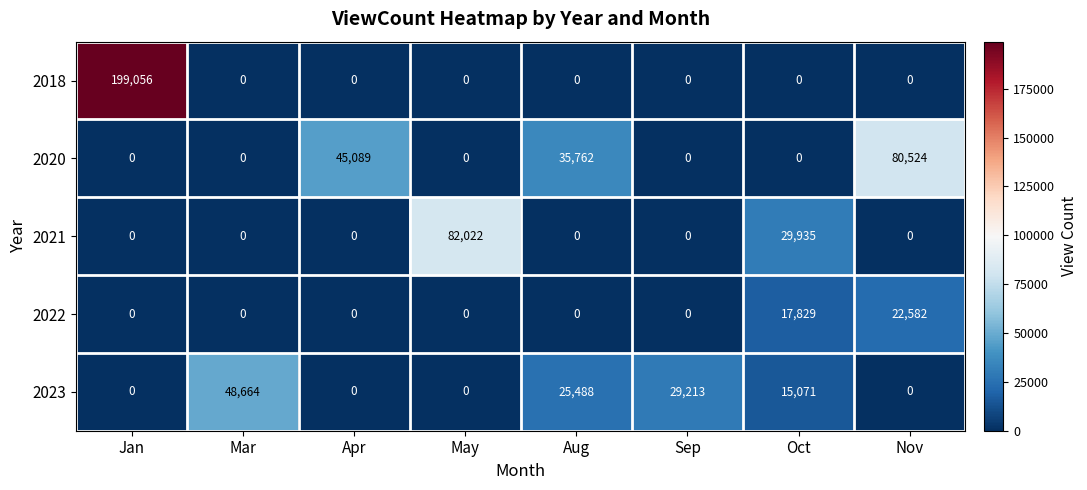

The value of 2018 at Sep is -129854. True or false?

False